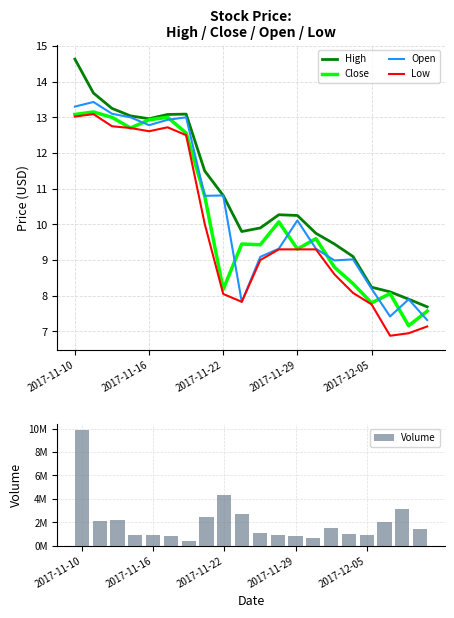

What is the total value across all series at 5?

869994.7